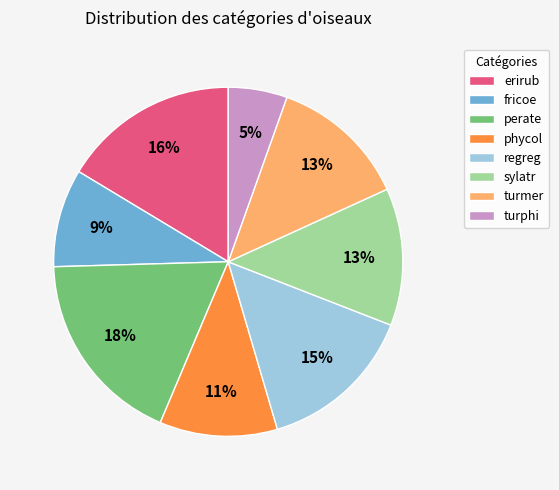

To the nearest percent, what is the average slice percentage?

12%